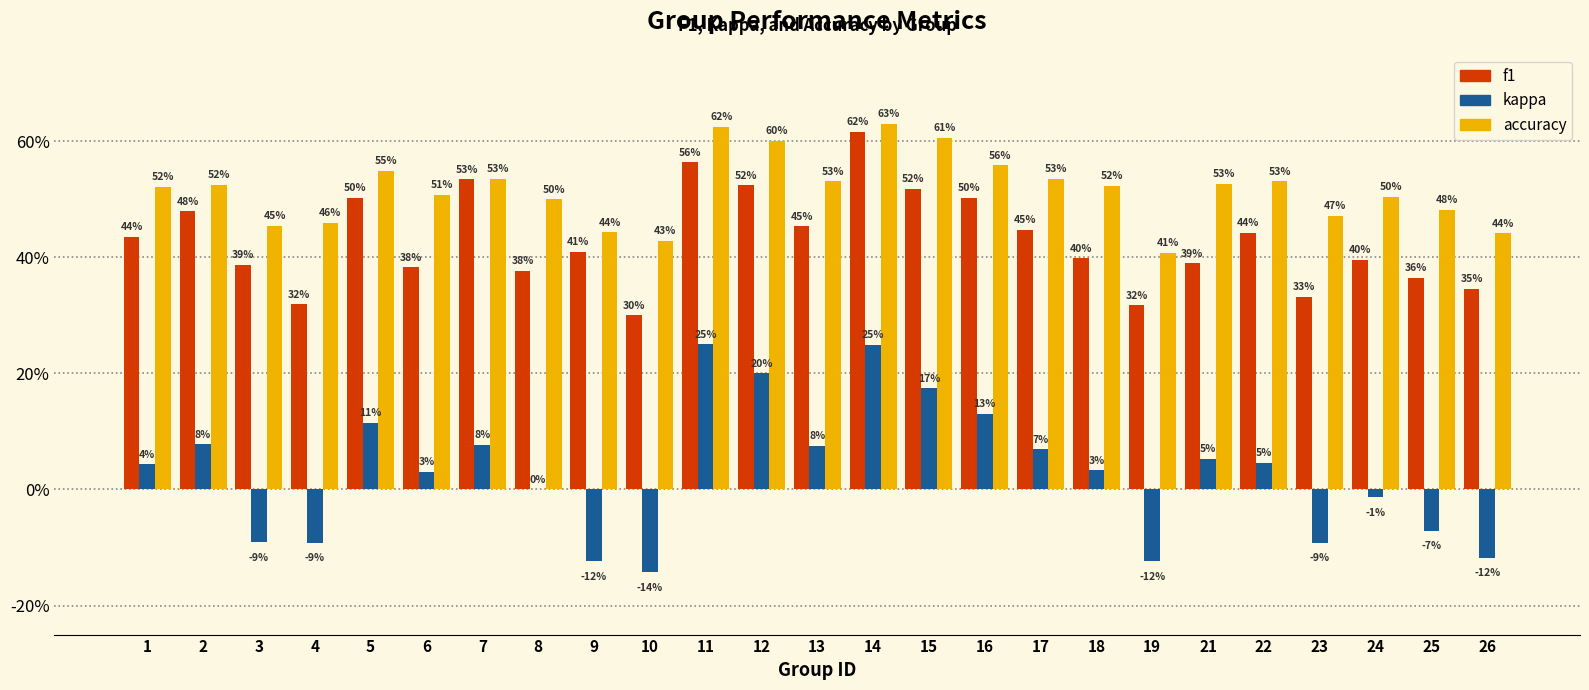

Which series has the largest total across all categories?

accuracy